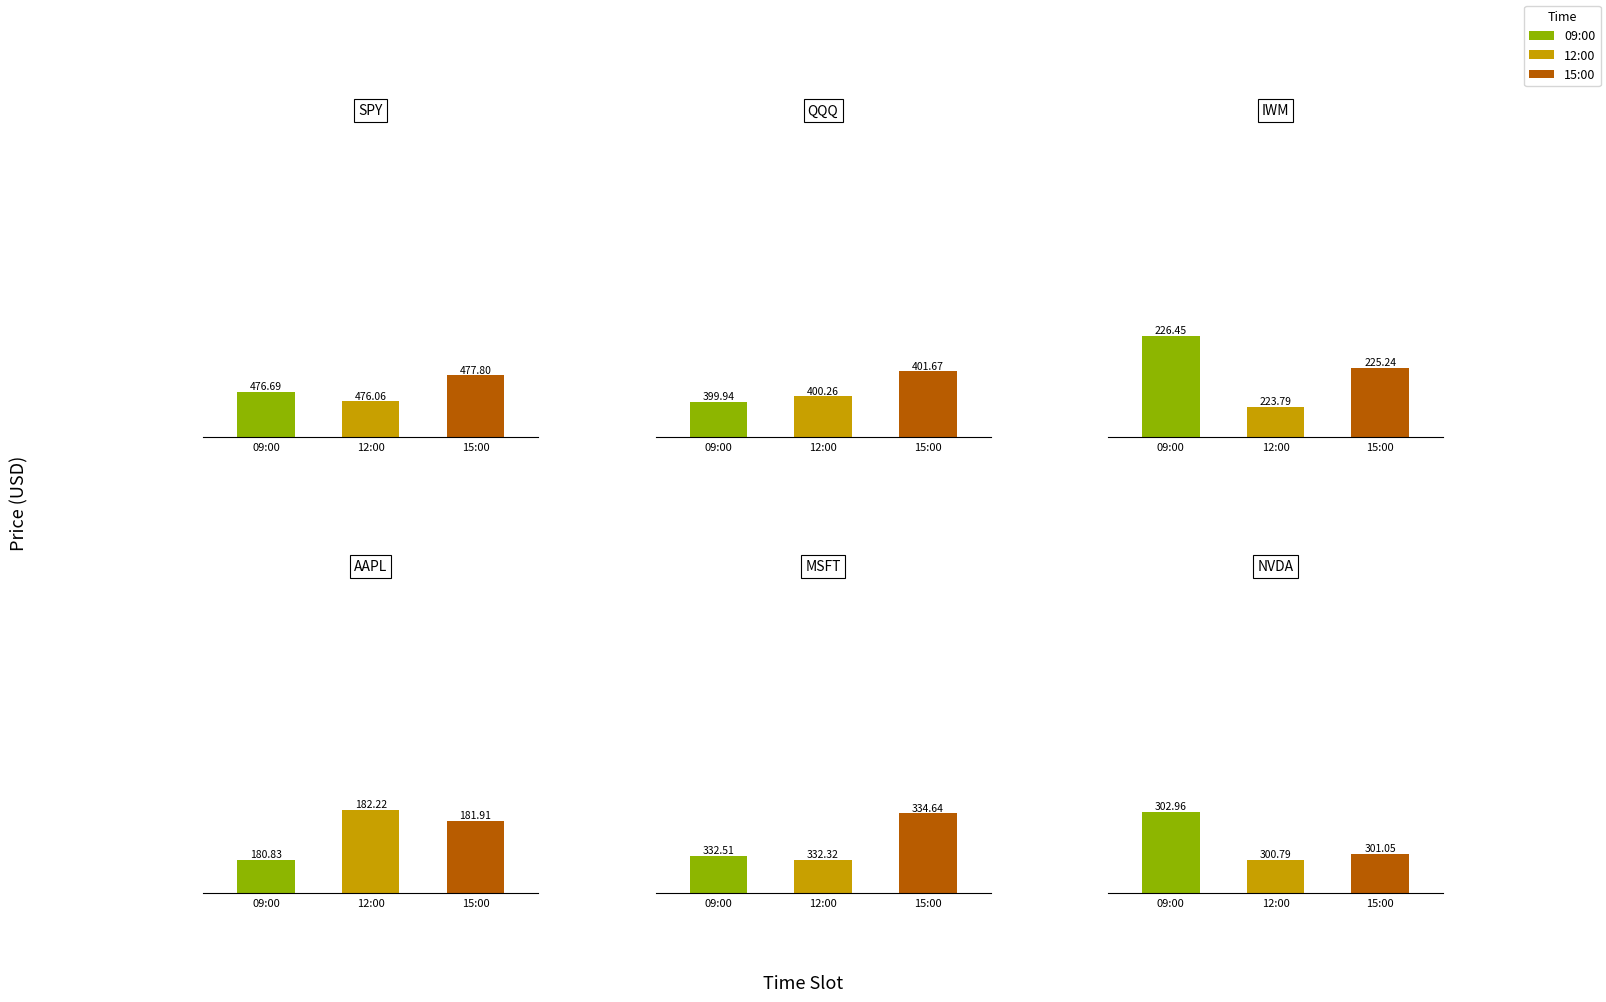

What is the average value of the QQQ series?

400.6